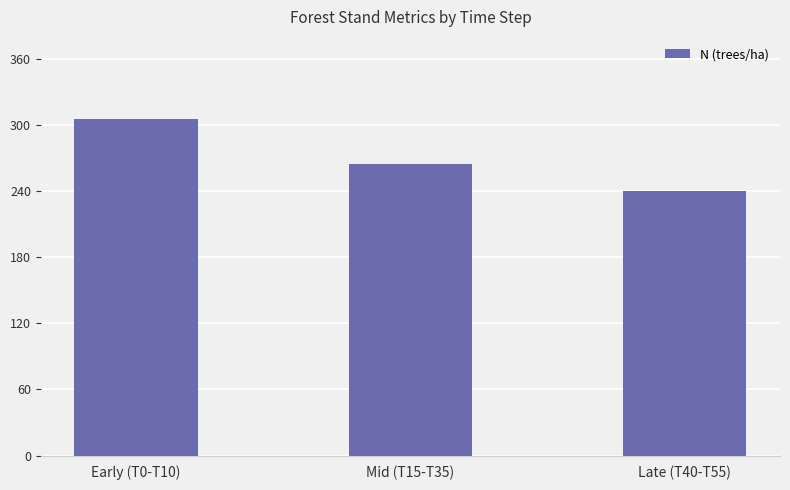

Approximately how many times larger is the value at Early (T0-T10) compared to Mid (T15-T35)?

1.2